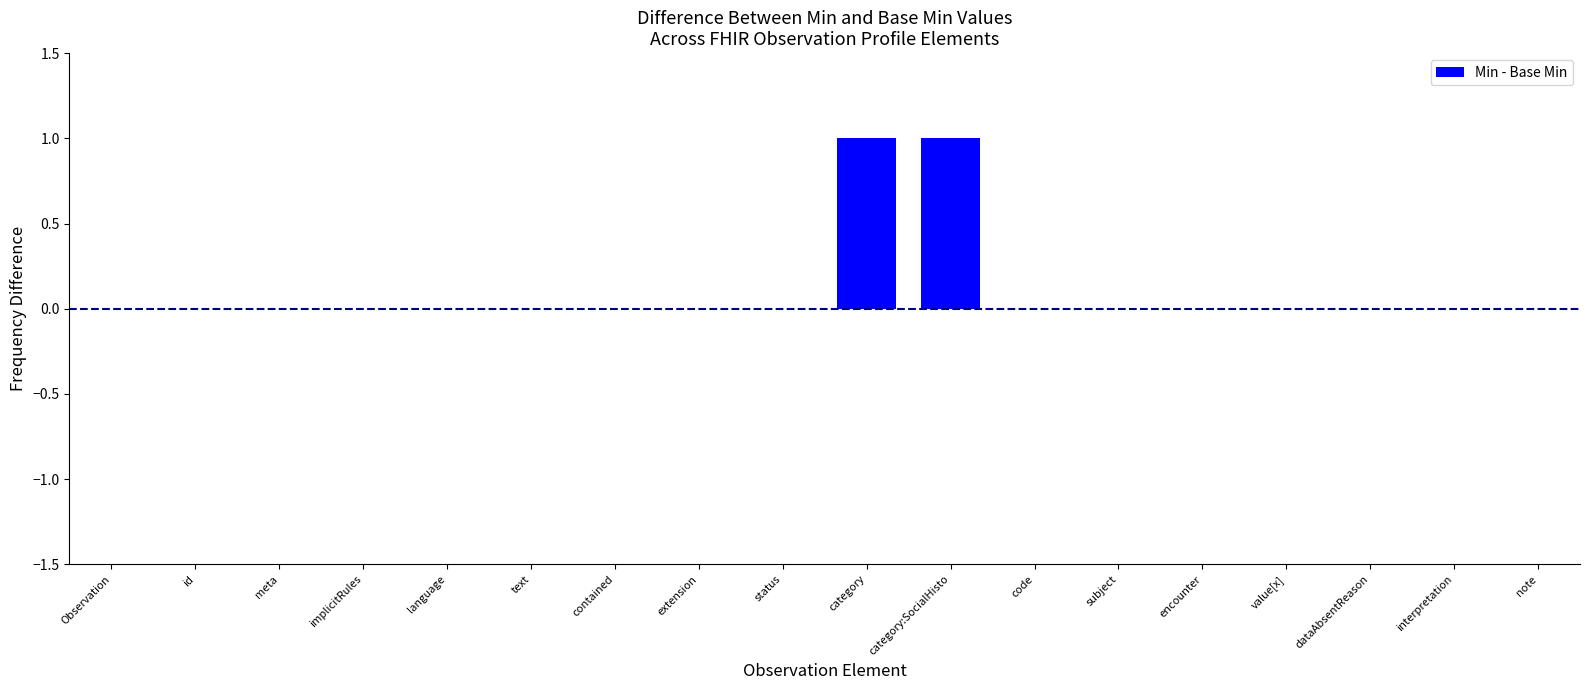

What is the change in value from id to category:SocialHisto?

+1